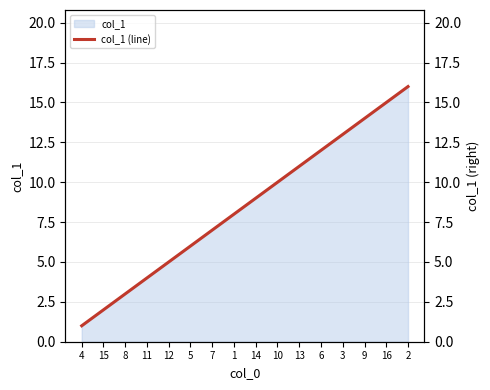

List the labels in order of value, largest first.

2, 16, 9, 3, 6, 13, 10, 14, 1, 7, 5, 12, 11, 8, 15, 4